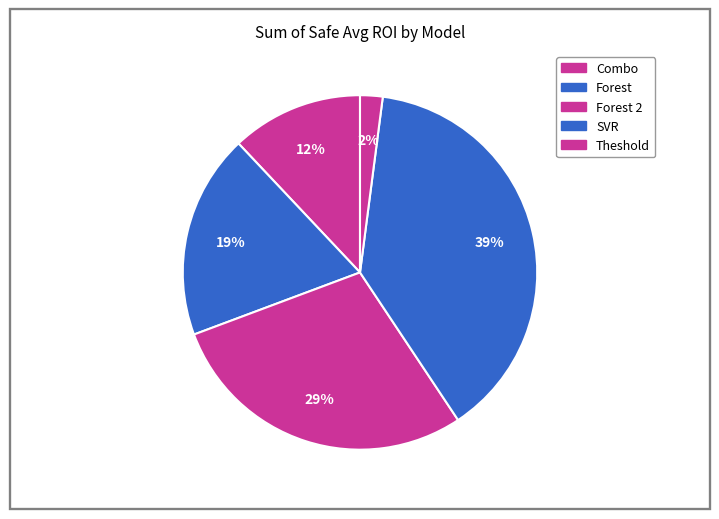

Is Forest 2 the majority of the pie?

No